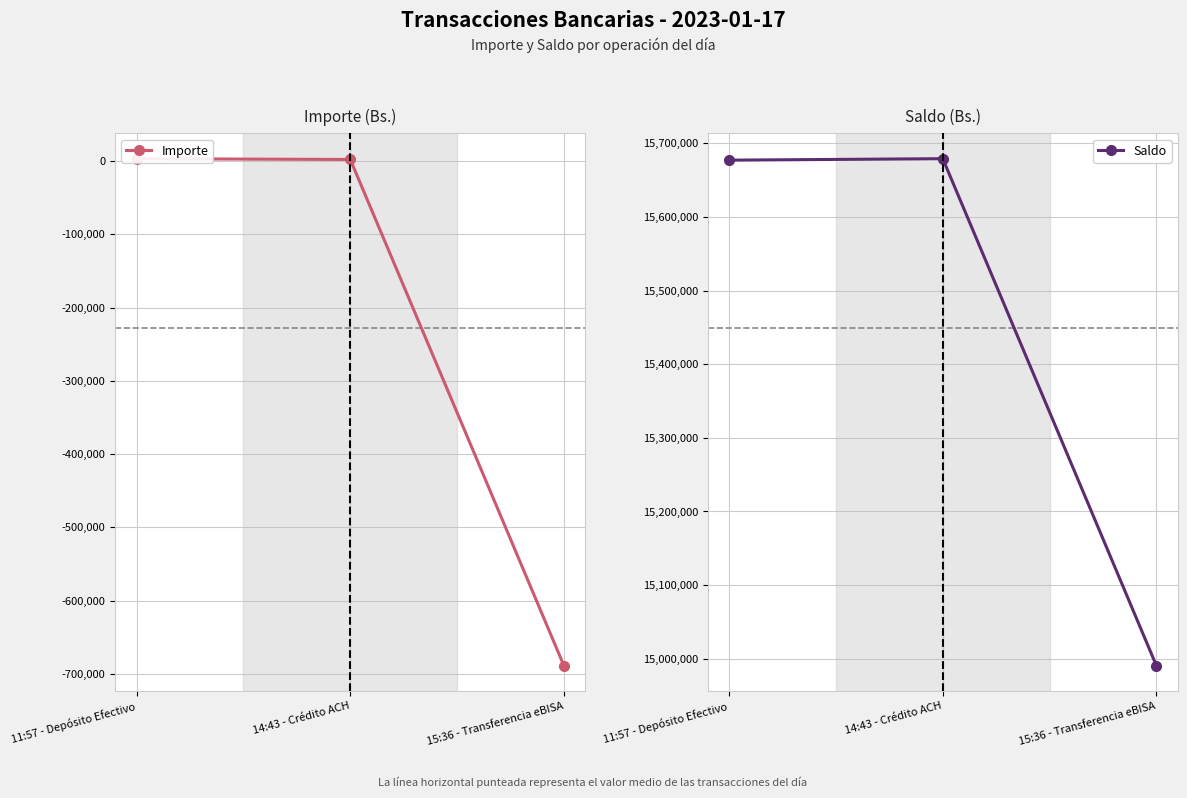

Where is Saldo nearest to the value 15334773?

11:57 - Depósito Efectivo